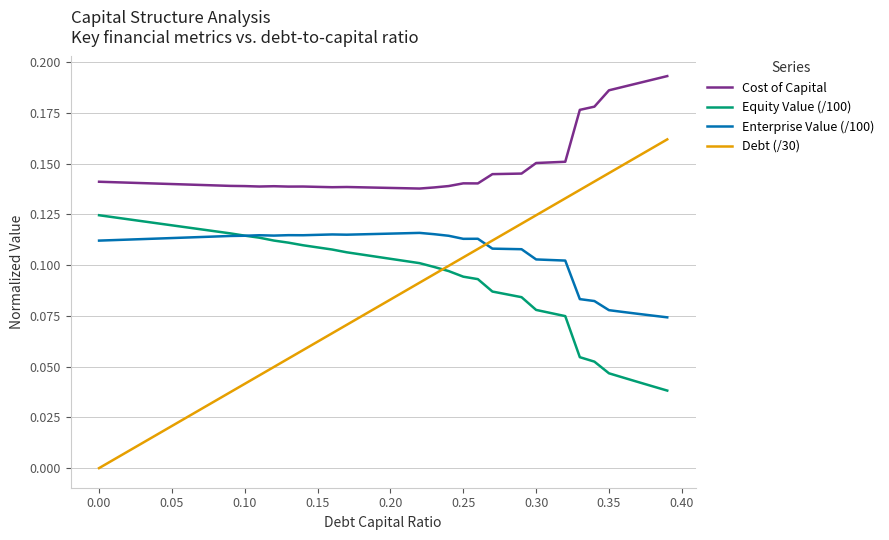

Which series has the largest total across all categories?

Cost of Capital